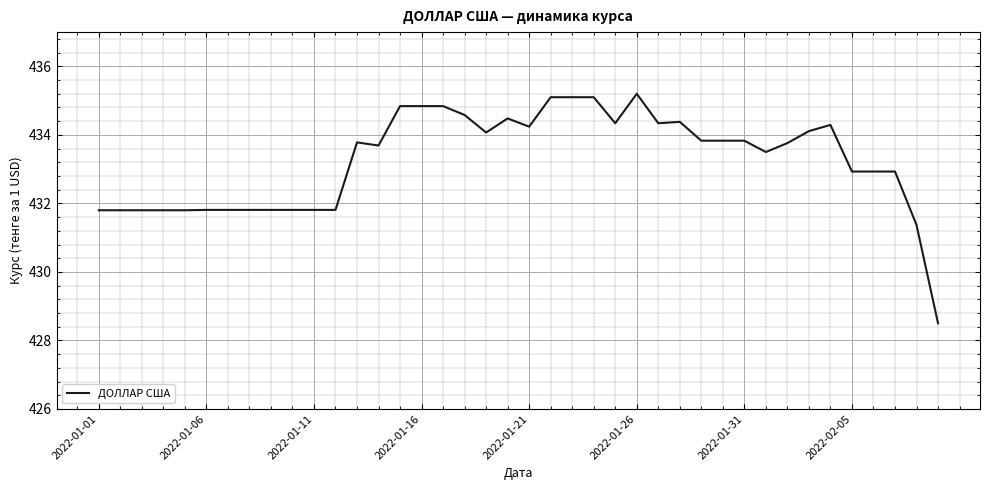

What is the difference between the second highest and minimum values?

6.6